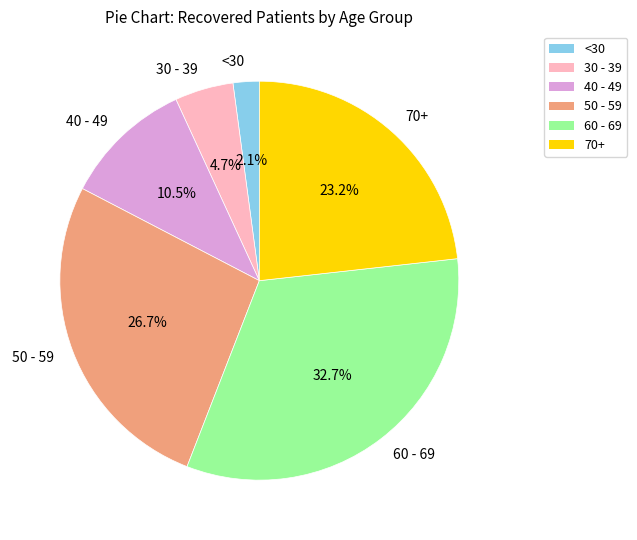

What percentage is NOT represented by 70+?

76.8%